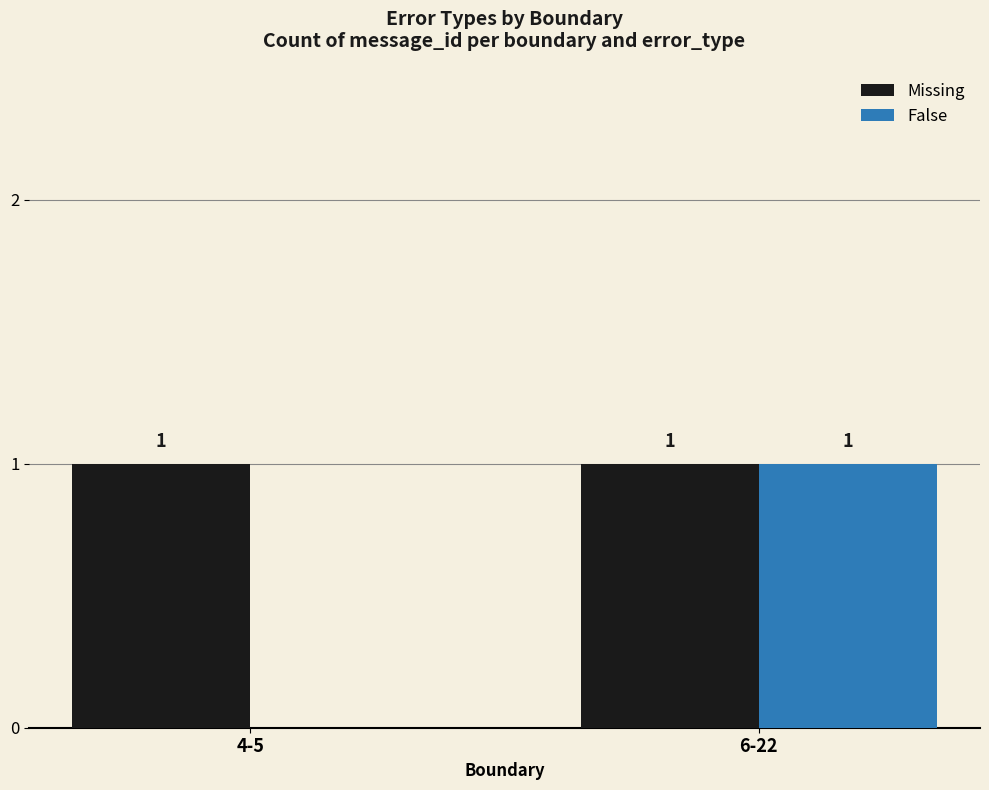

True or false: False has a value of 1 at 4-5.

False